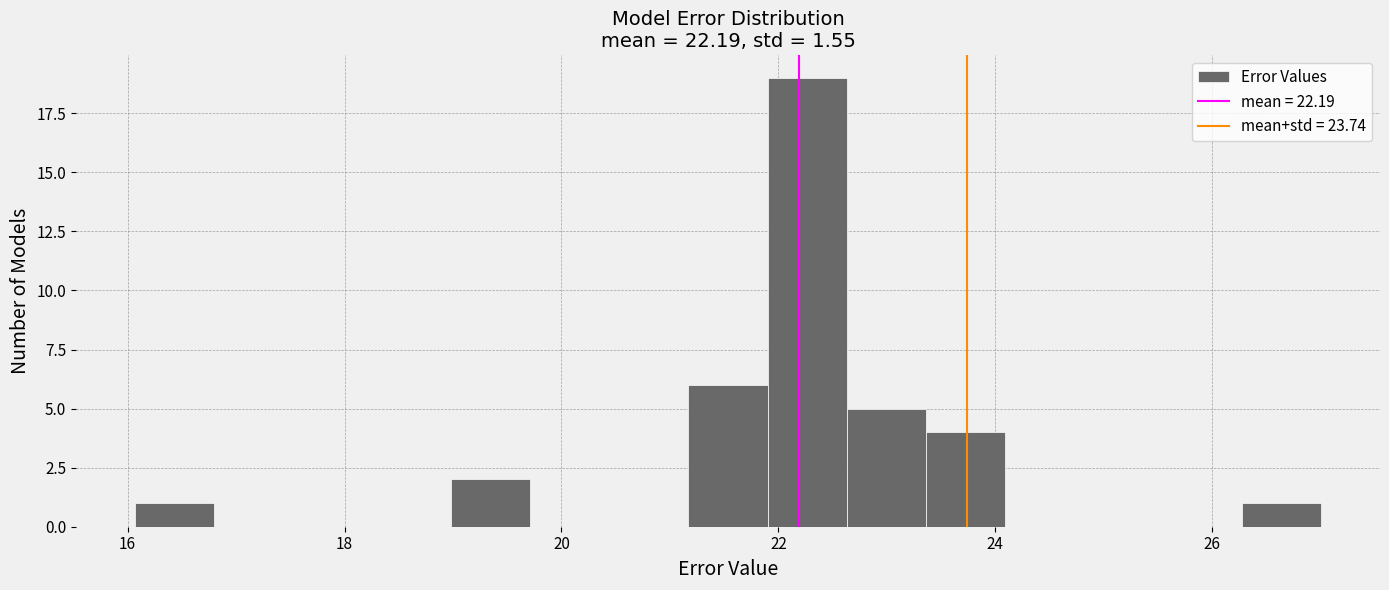

Read against the x-axis, roughly where is the centre of the tallest bar?

22.2